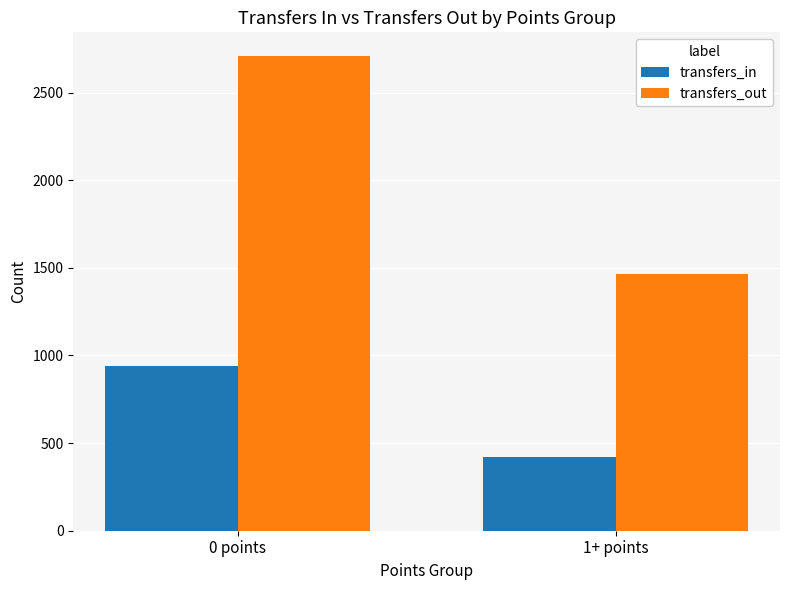

At which category is the sum across all series the highest?

0 points